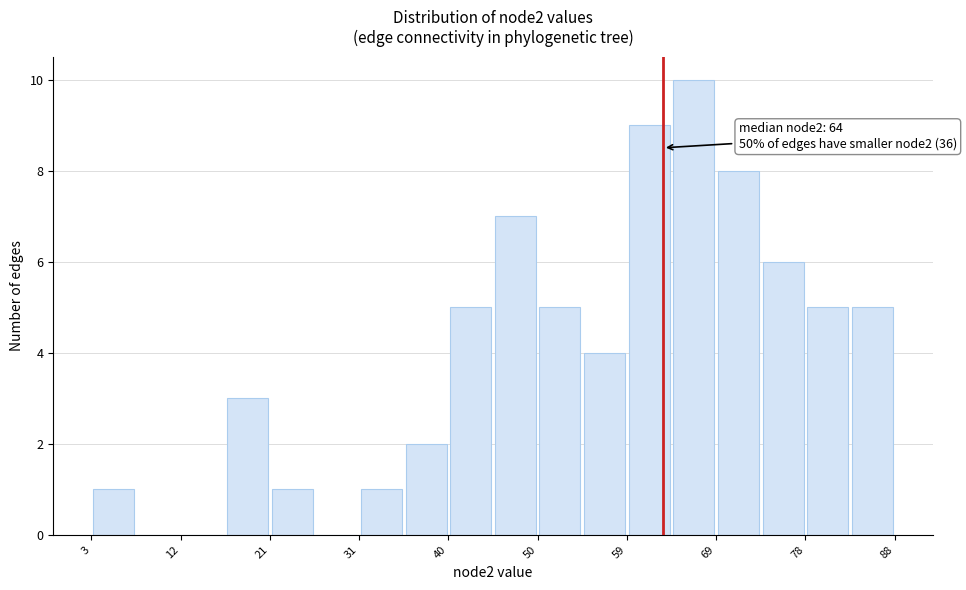

Which range on the x-axis has the tallest bar?

64 to 69